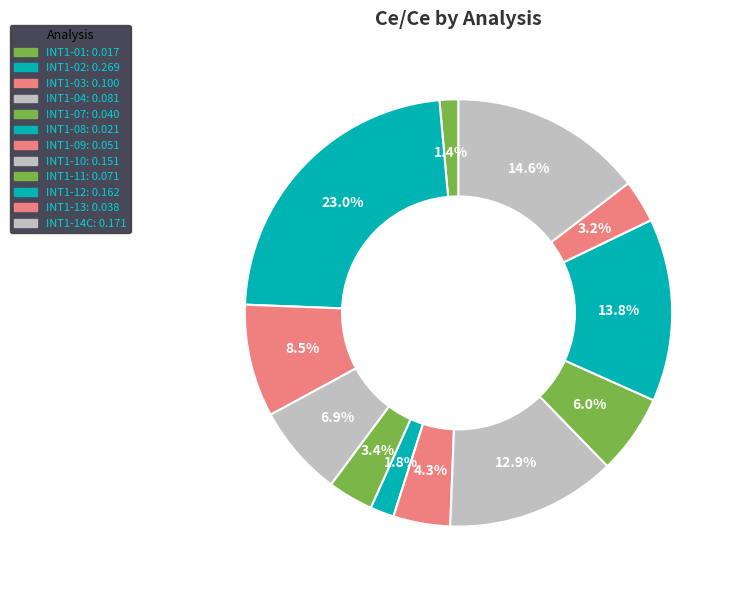

To the nearest percent, what portion does INT1-10 represent?

13%